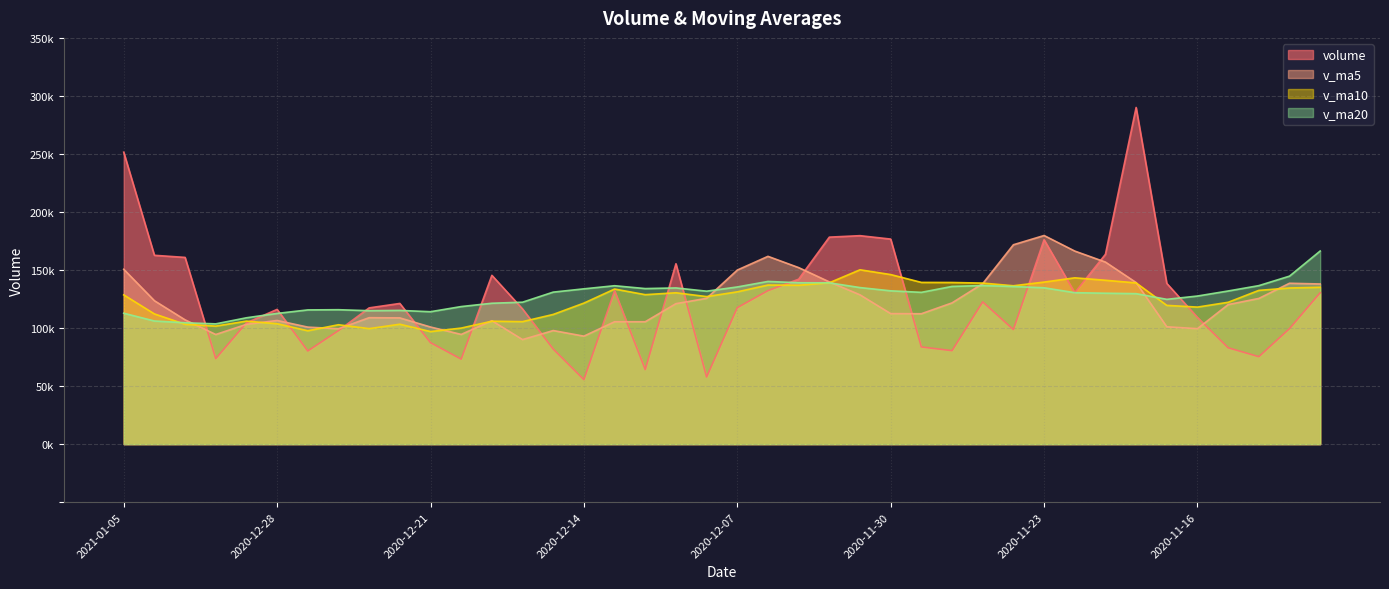

How many intersections are there between volume and v_ma5?

15